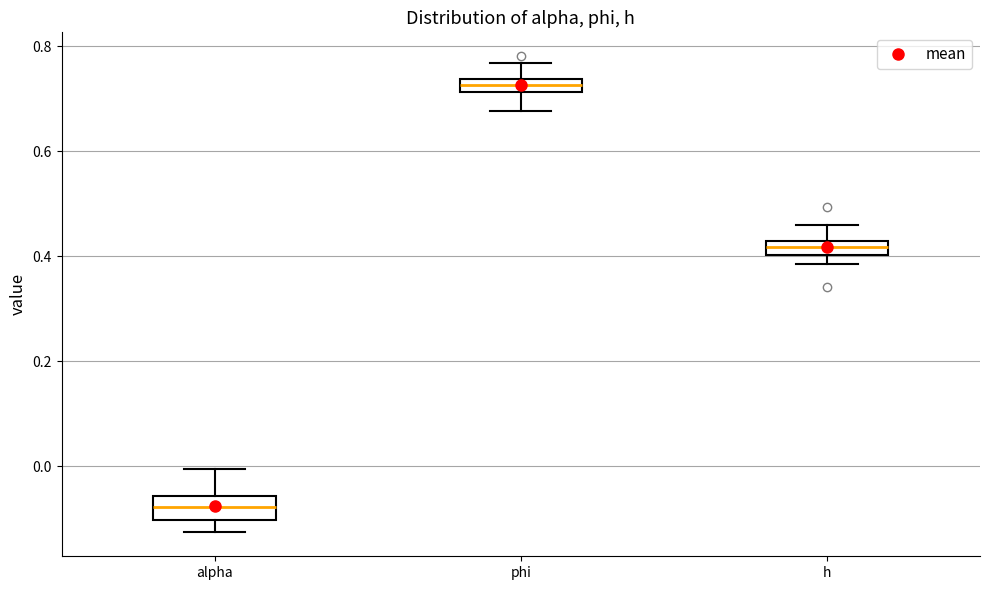

Where is the upper edge of the box for h on the y-axis? The values are not printed on the chart, so give them approximately, as read against the axis.

0.42